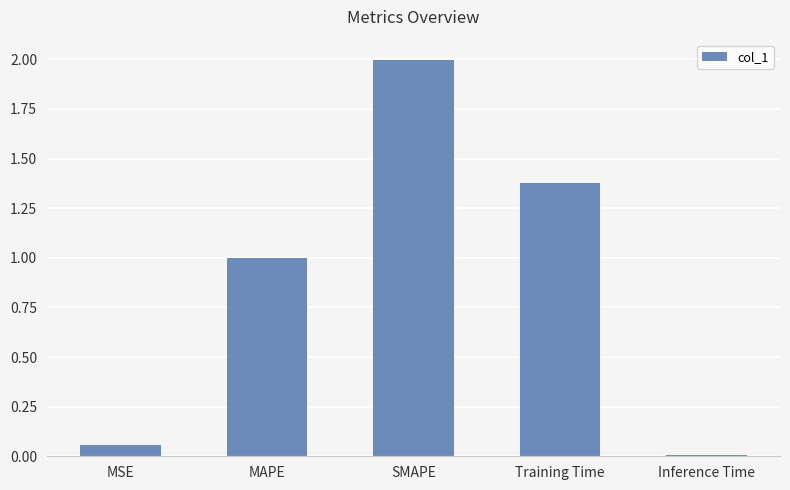

What is the sum of the values at MAPE and SMAPE?

3.0